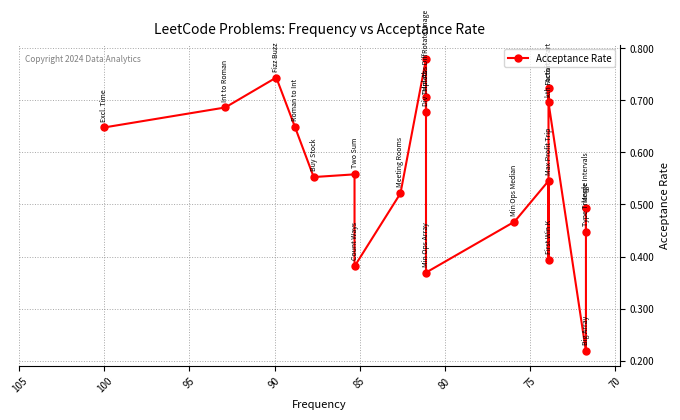

Does the chart display data point markers on the line(s)?

Yes